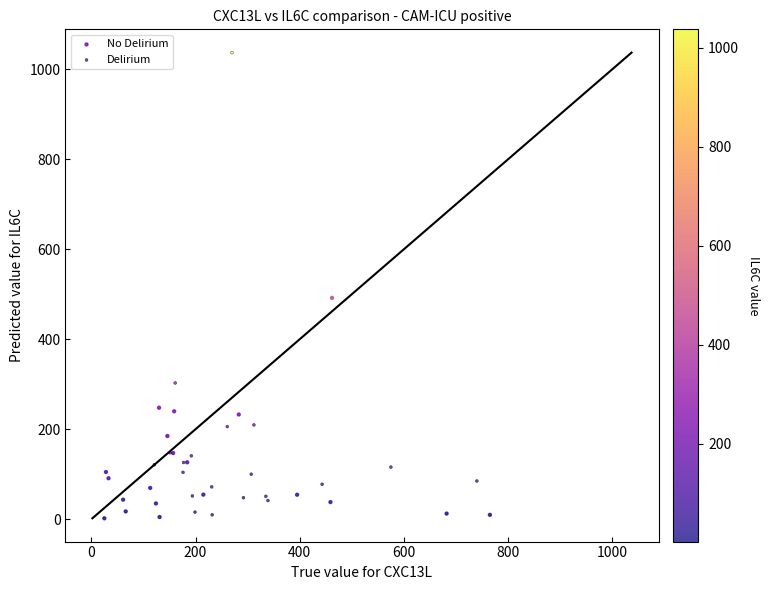

Which series has the largest Y range (max minus min)?

Delirium